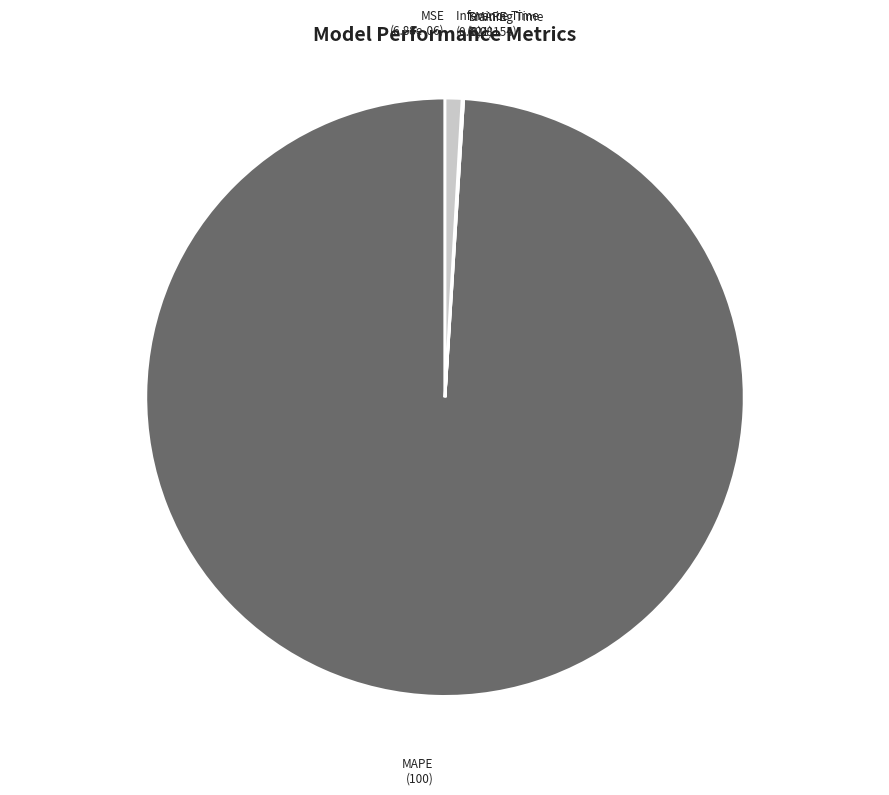

Which category accounts for the majority?

MAPE